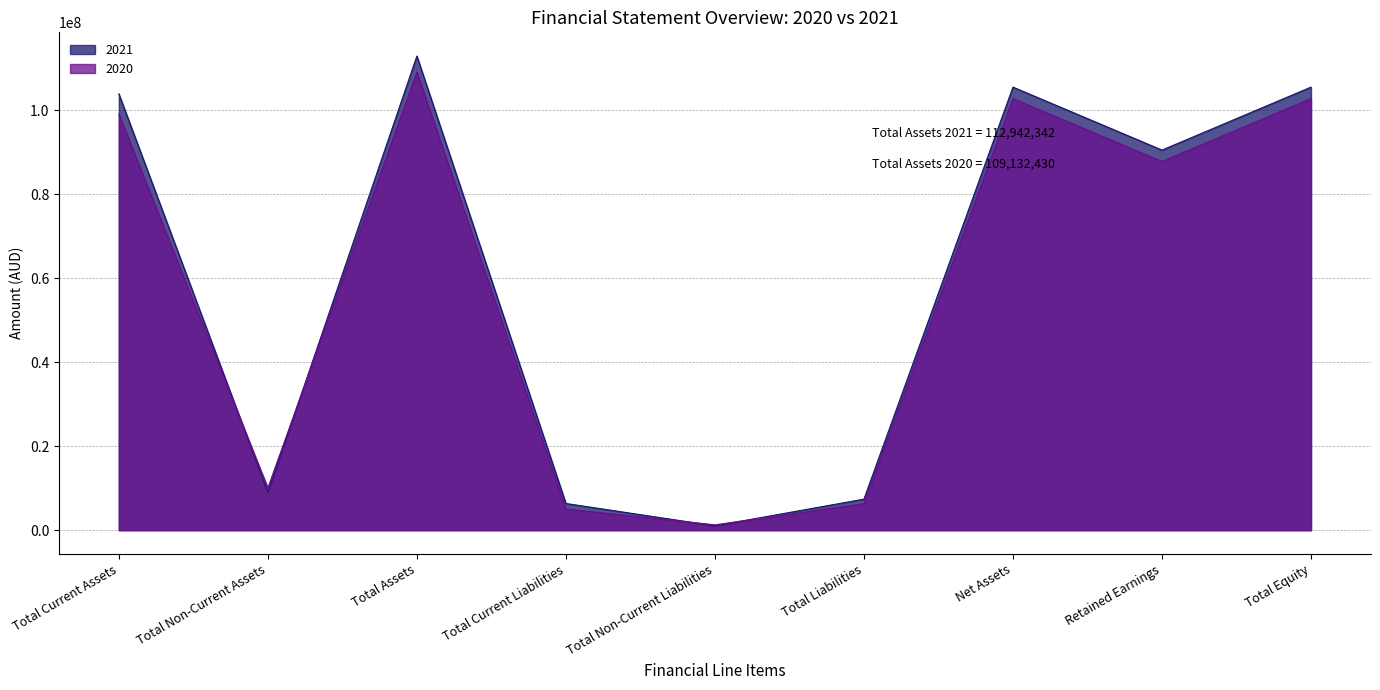

Reading right to left, transcribe all the data shown in this chart.

2021: Total Equity=105541646	Retained Earnings=90541646	Net Assets=105541646	Total Liabilities=7400696	Total Non-Current Liabilities=1038603	Total Current Liabilities=6362094	Total Assets=112942342	Total Non-Current Assets=9005224	Total Current Assets=103937118
2020: Total Equity=102816188	Retained Earnings=87816188	Net Assets=102816189	Total Liabilities=6316241	Total Non-Current Liabilities=1274694	Total Current Liabilities=5041548	Total Assets=109132430	Total Non-Current Assets=10063195	Total Current Assets=99069235